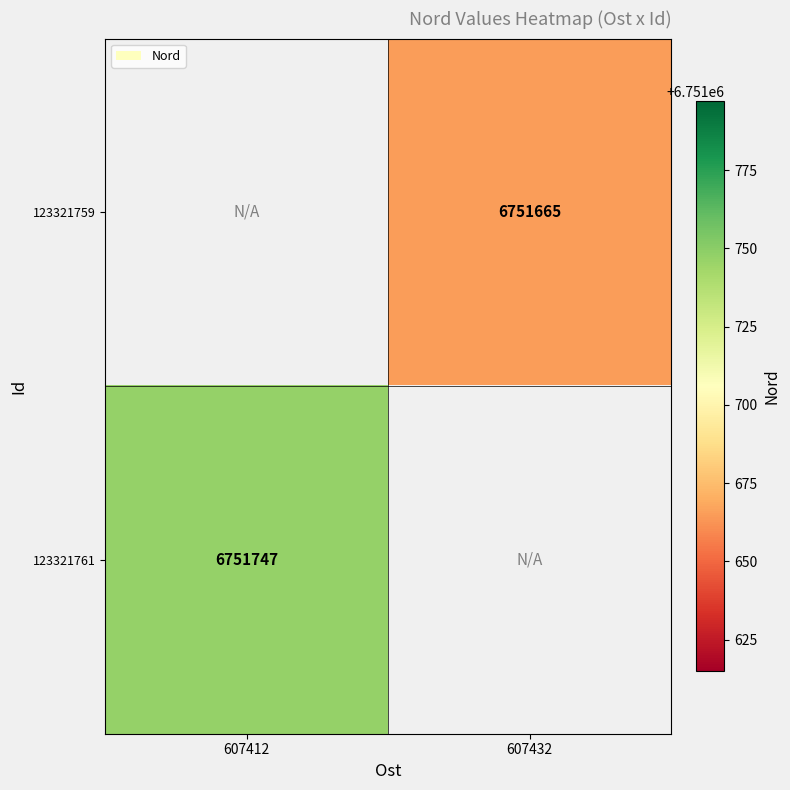

Is the value of 123321761 at 607412 greater than the value of 123321759 at 607432?

Yes